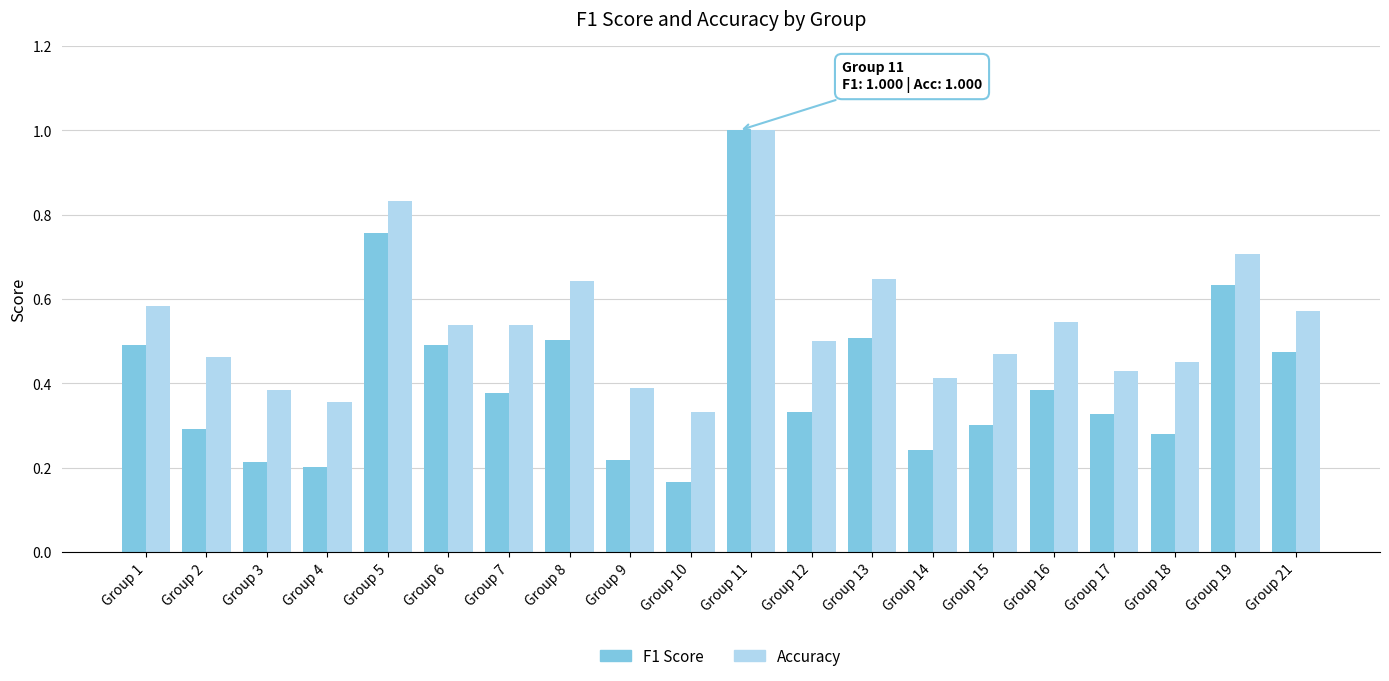

At which category is the sum across all series the highest?

Group 11